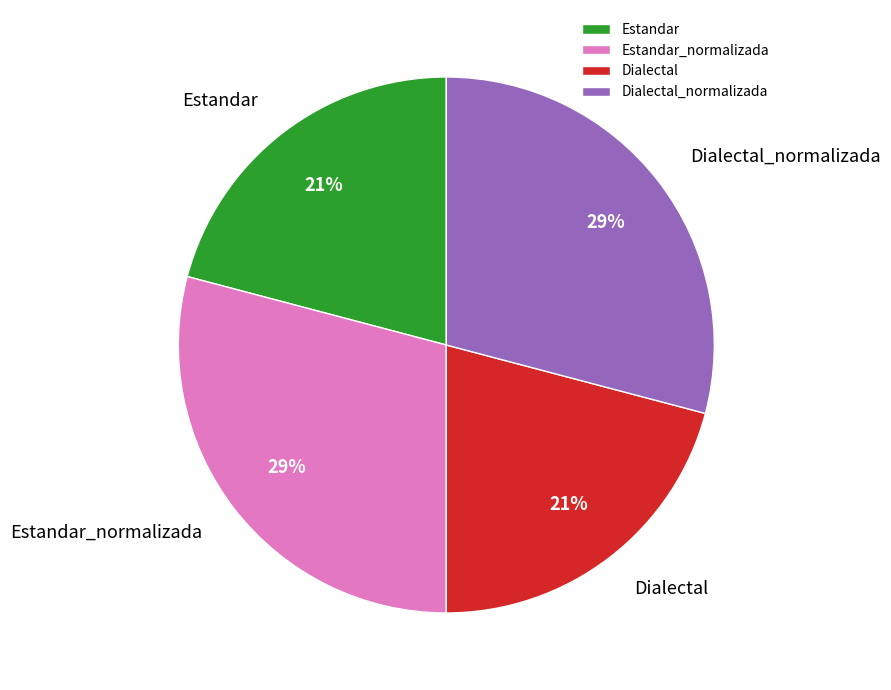

Count the number of slices in the pie.

4